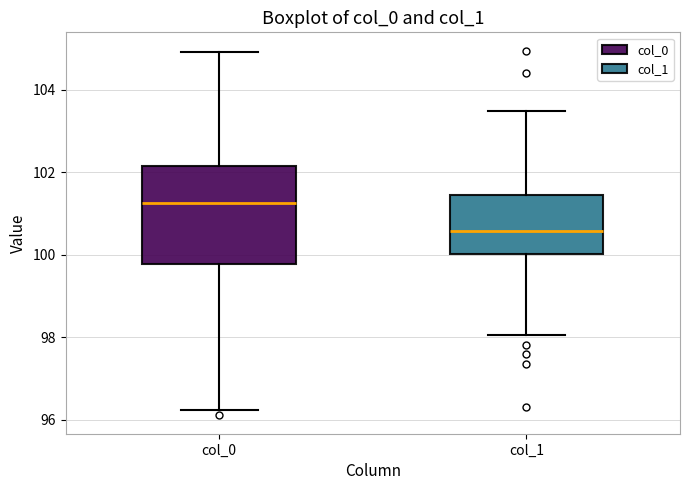

Reading left to right, transcribe this box plot: for each box, give where its median line is, the range the box spans, and where its two whiskers end, as read against the y-axis. The values are not printed on the chart, so give them approximately, as read against the axis.

col_0: median 101.2, box 99.8 to 102.2, whiskers 96.2 to 105.0
col_1: median 100.6, box 100.0 to 101.4, whiskers 98.0 to 103.6